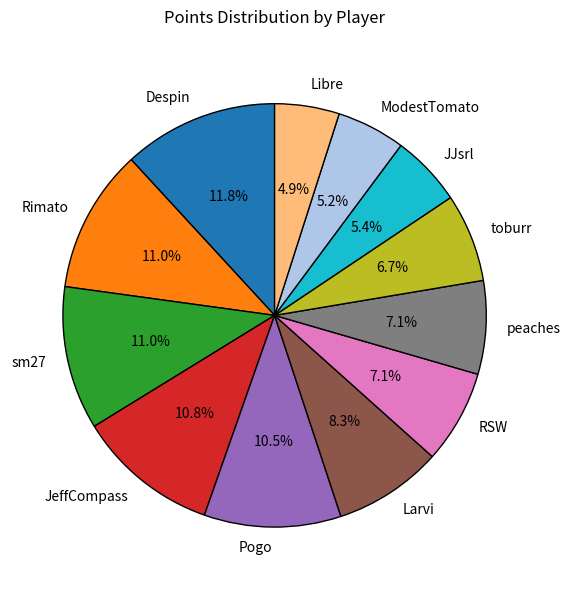

Which slice is the largest?

Despin